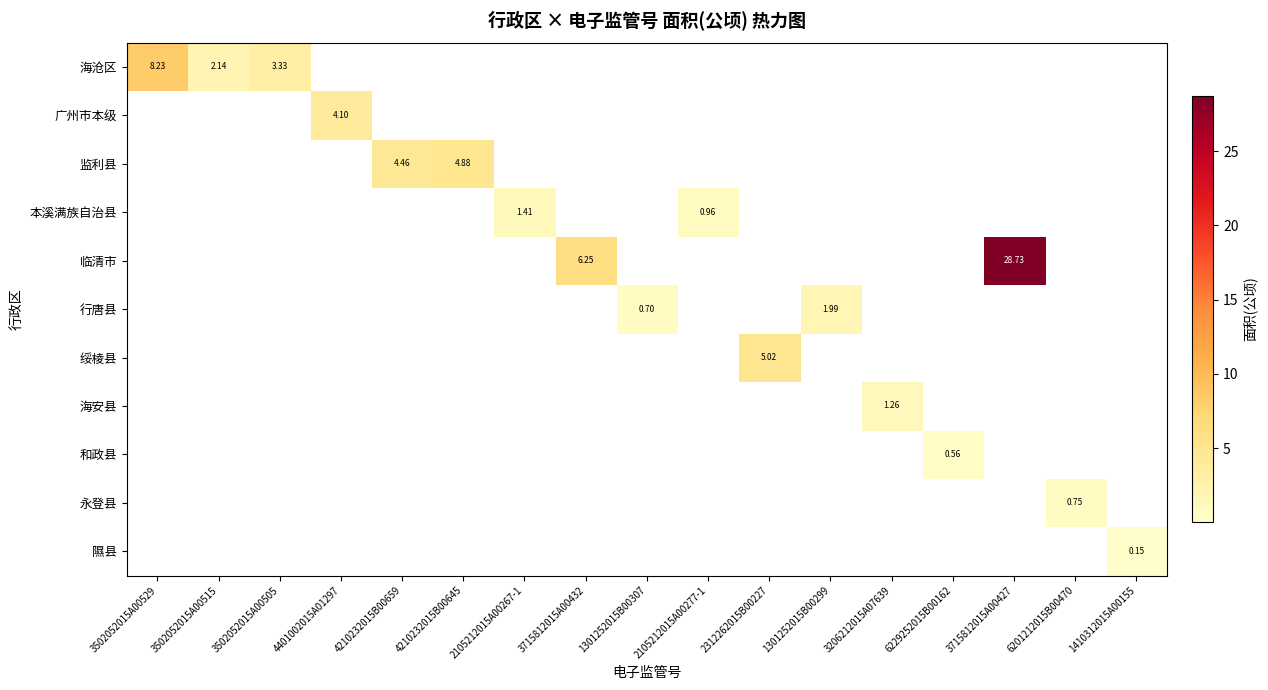

True or false: 隰县 has a value of -0.1 at 1301252015B00307.

False